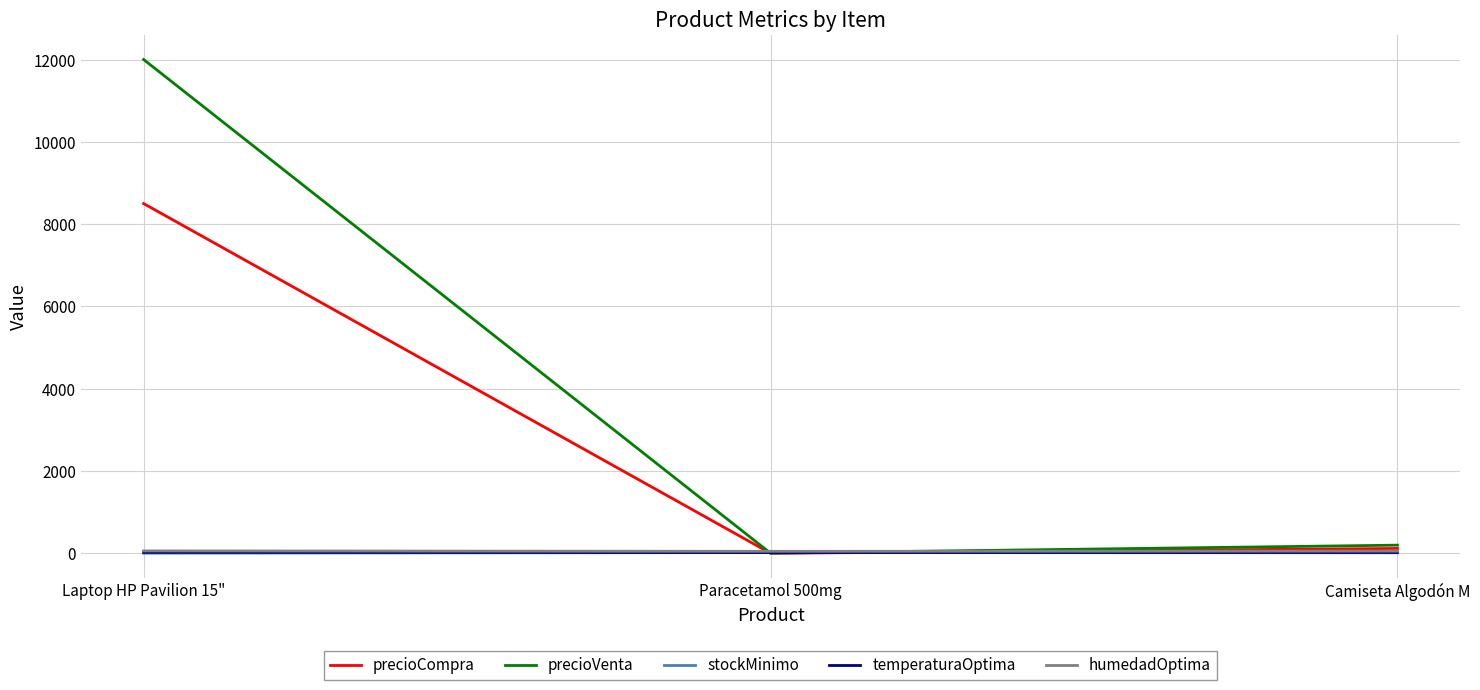

At how many categories does at least one series exceed 884?

1